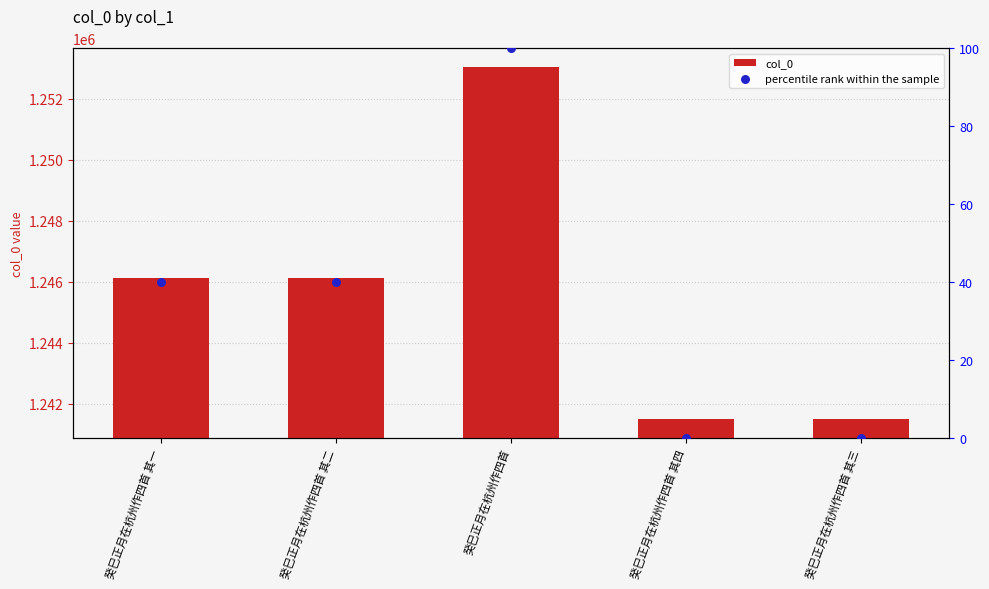

At which category is the sum across all series the highest?

癸巳正月在杭州作四首